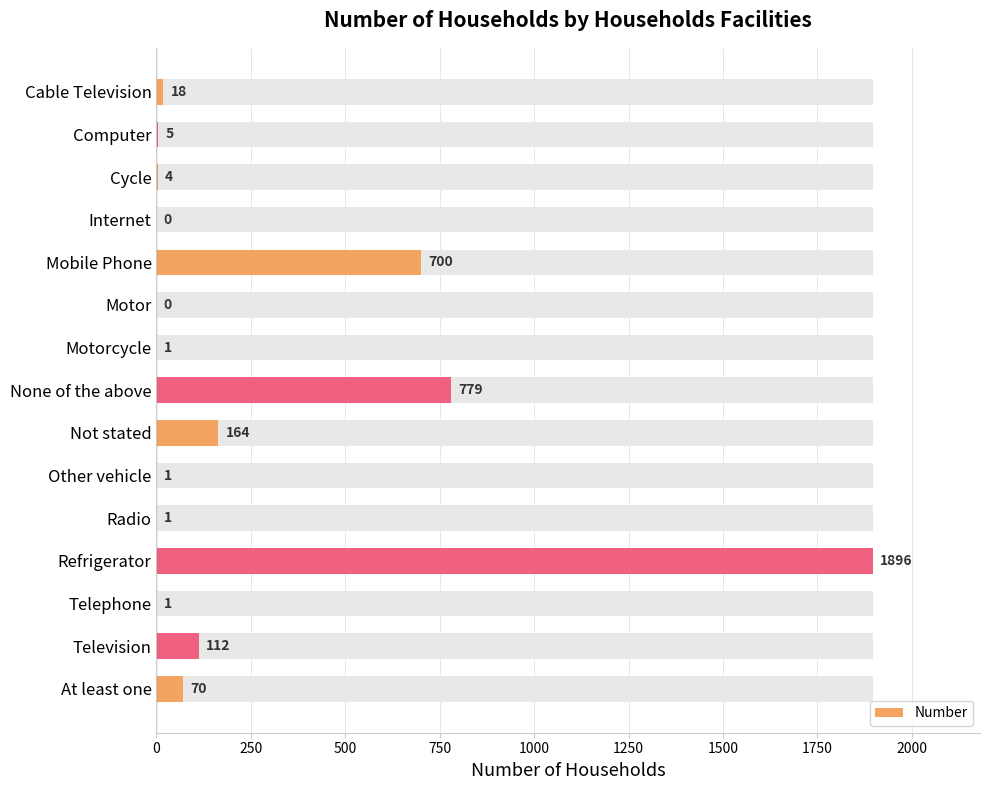

Which has a higher value, Motor or Not stated?

Not stated